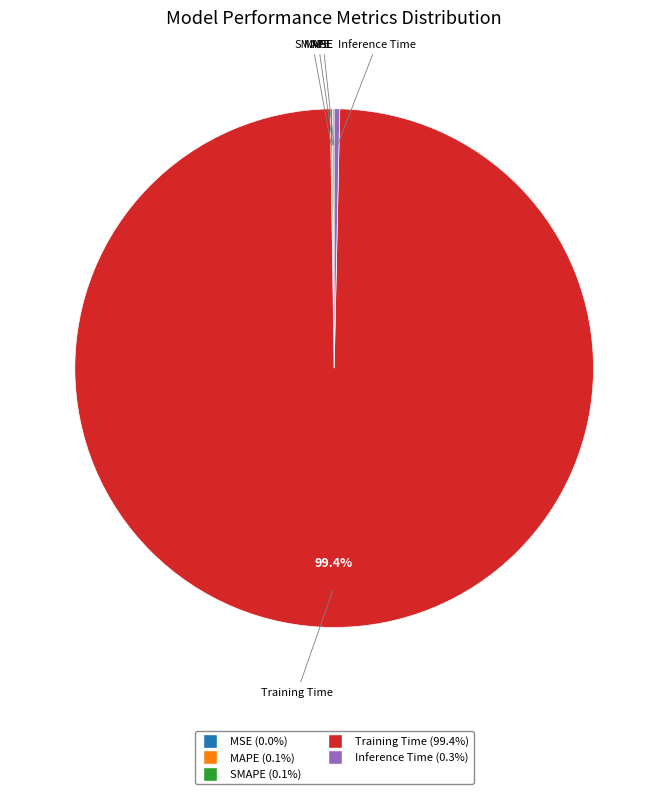

What is the largest slice in the pie chart?

Training Time